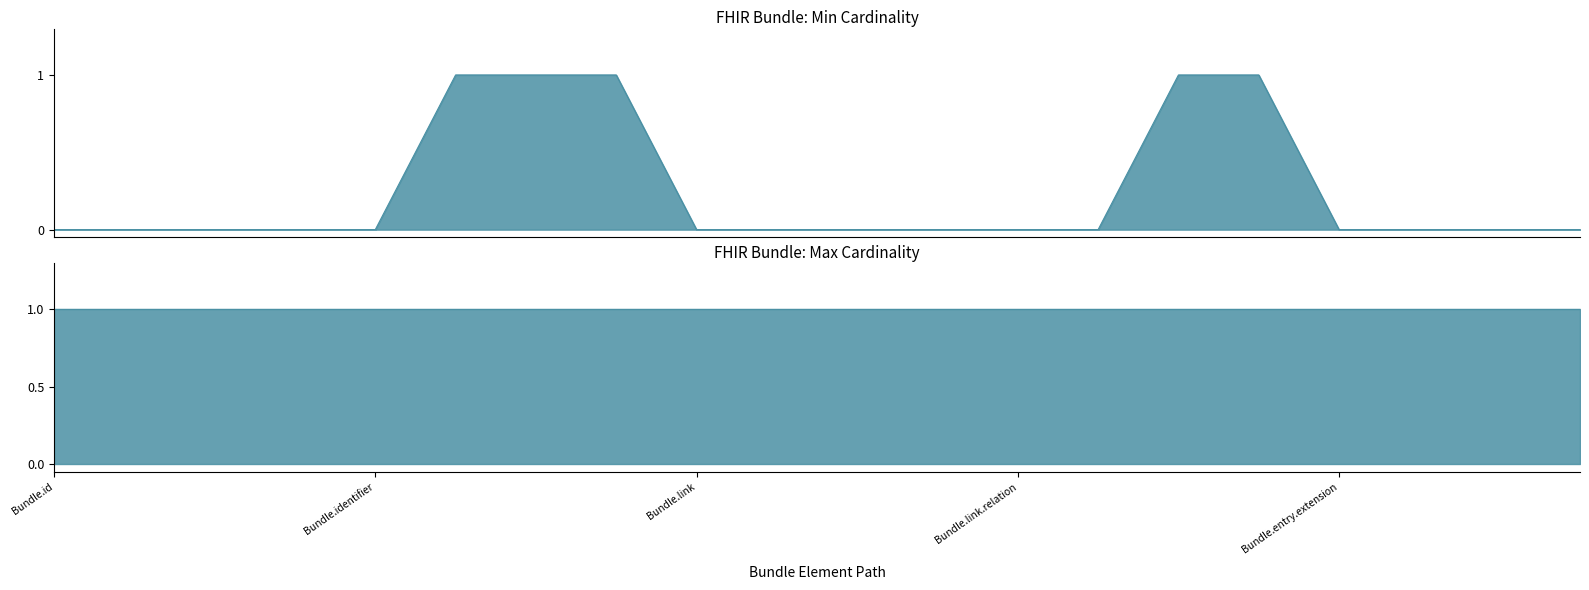

Count the number of data series in this chart.

1